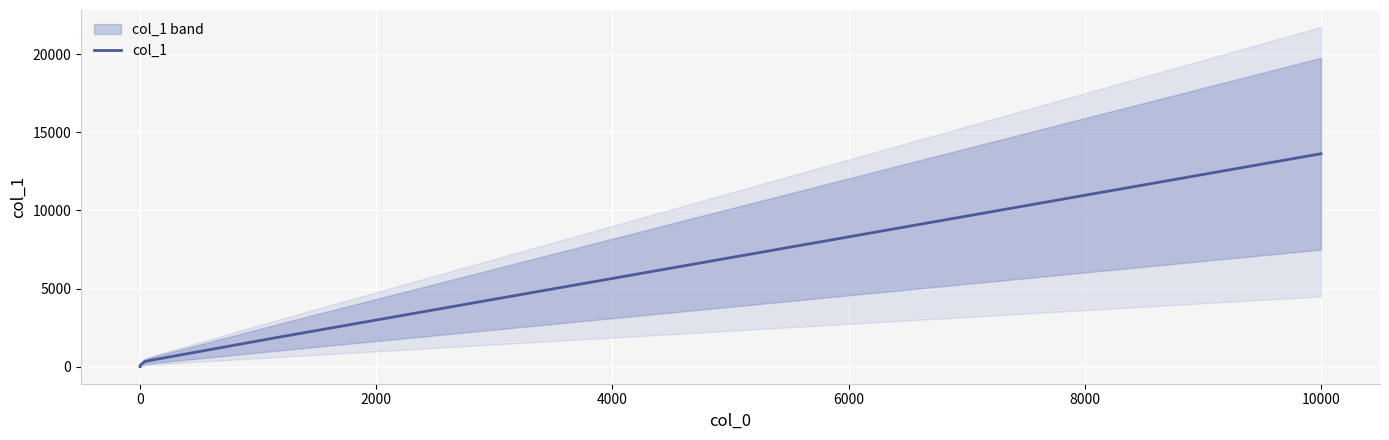

Is it true that the value at 0 is 0?

True